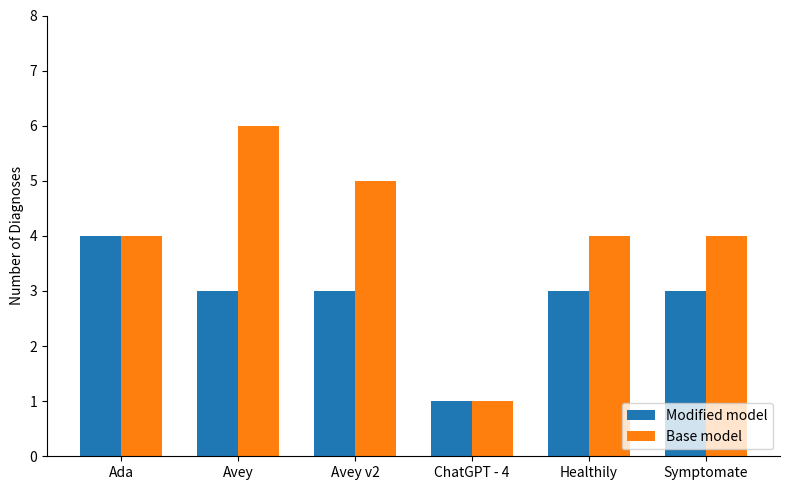

Reading right to left, what are all the values shown in this chart?

Modified model: 3	3	1	3	3	4
Base model: 4	4	1	5	6	4